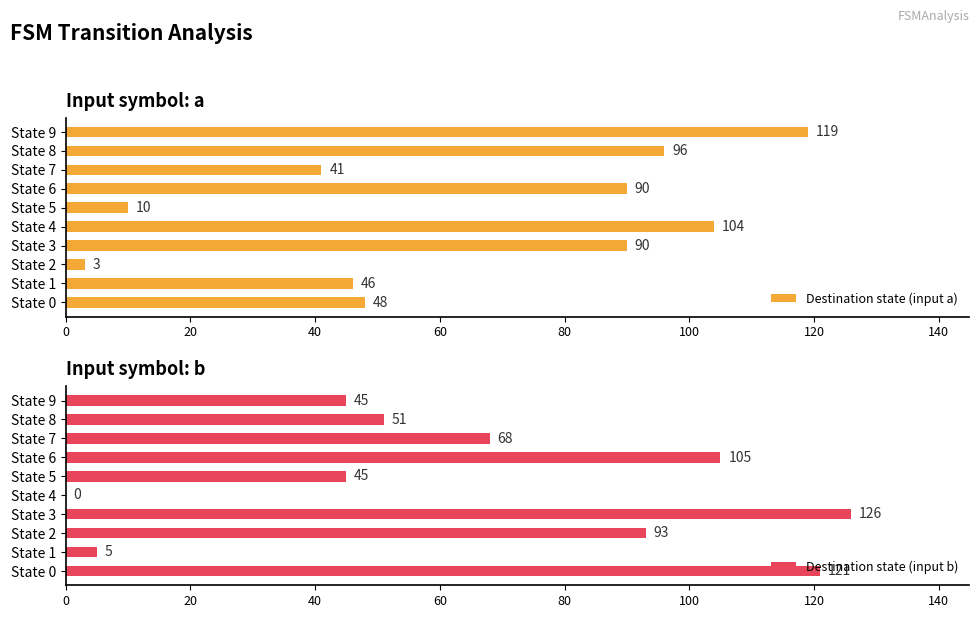

What is the lowest value of the Destination state (input a) series?

3